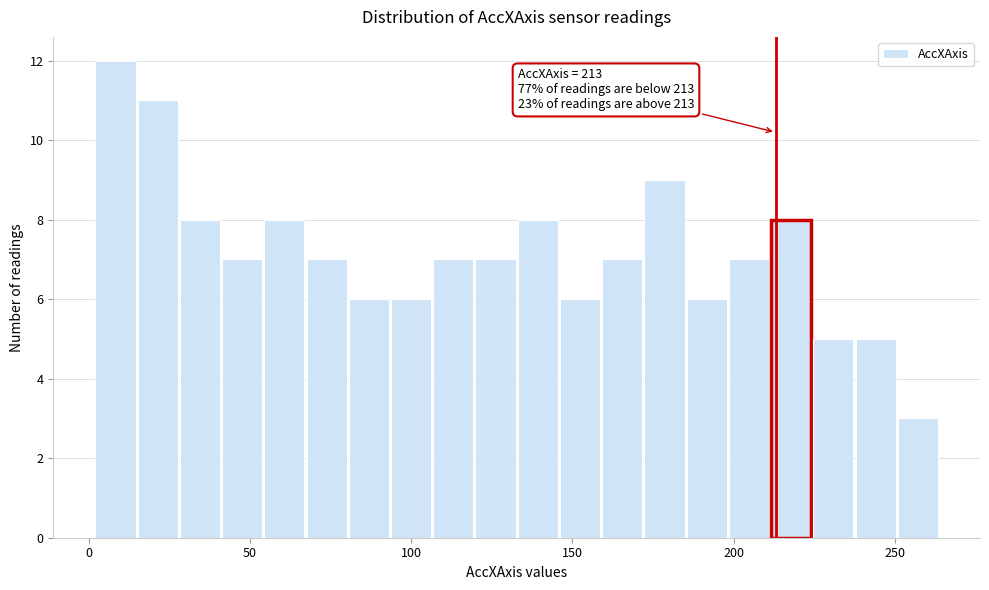

Around what value on the x-axis is the tallest bar? Give the approximate position of its centre, as read against the axis.

10